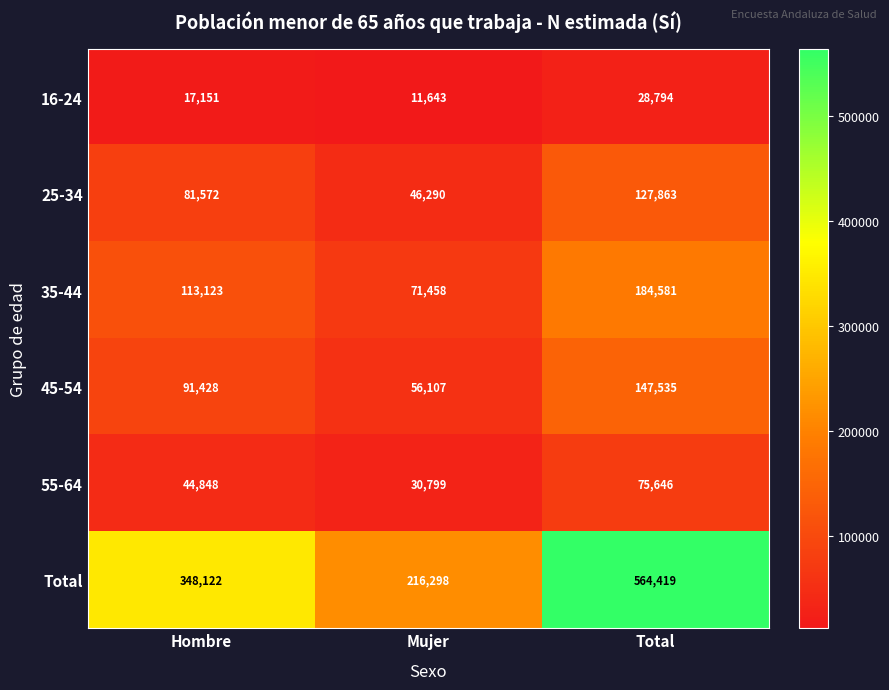

Reading left to right, extract all data points from this chart.

16-24: 17151	11643	28794
25-34: 81572	46290	127863
35-44: 113123	71458	184581
45-54: 91428	56107	147535
55-64: 44848	30799	75646
Total: 348122	216298	564419